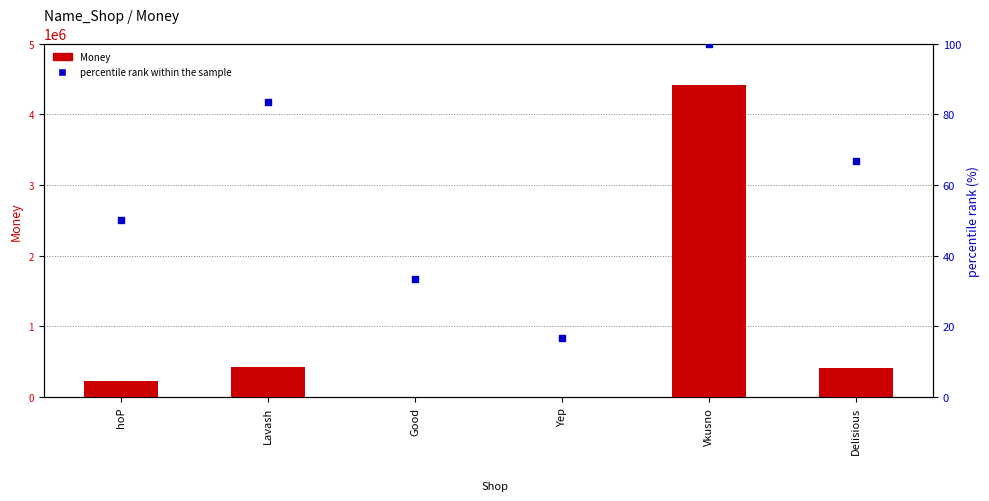

What is the total value across all series at hoP?

232362.0